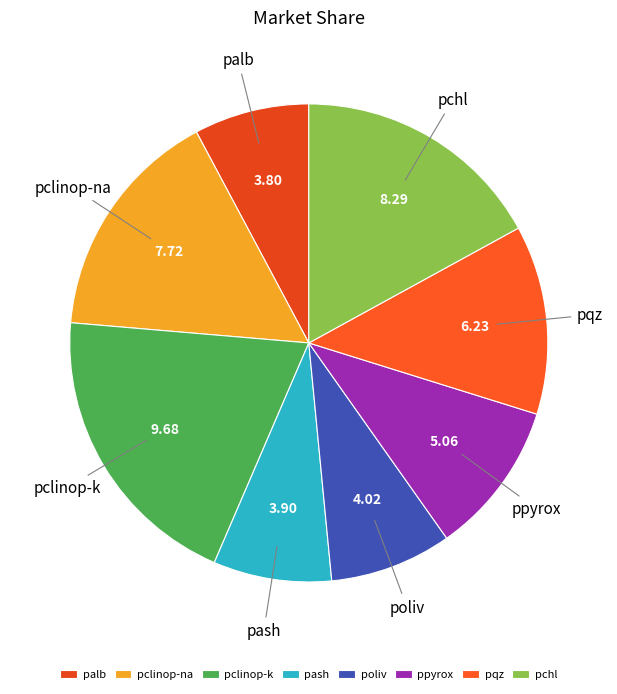

Is there a majority slice in this chart?

No